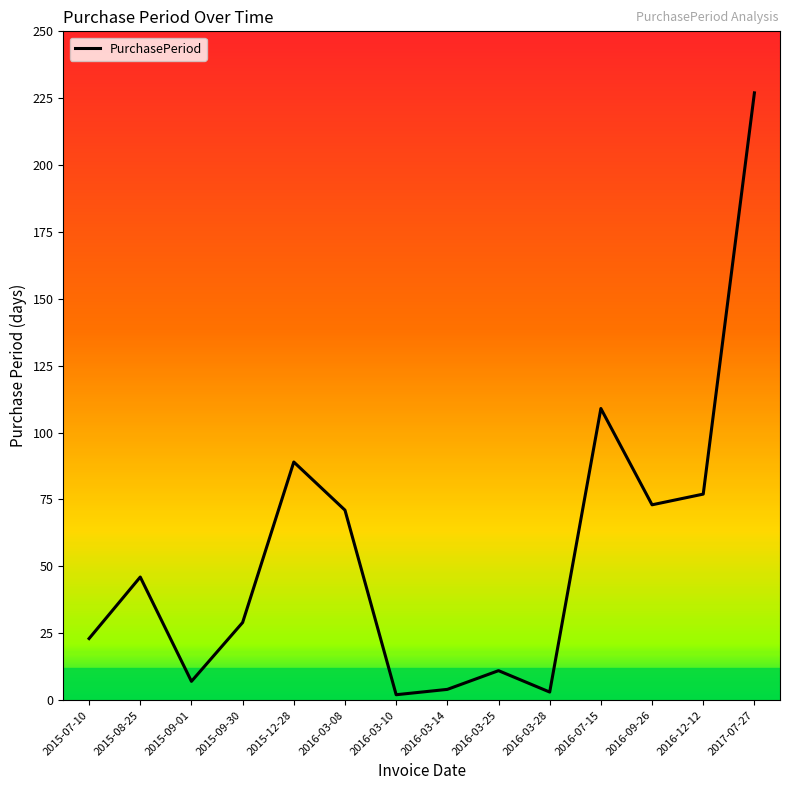

How many distinct data groups are displayed?

1